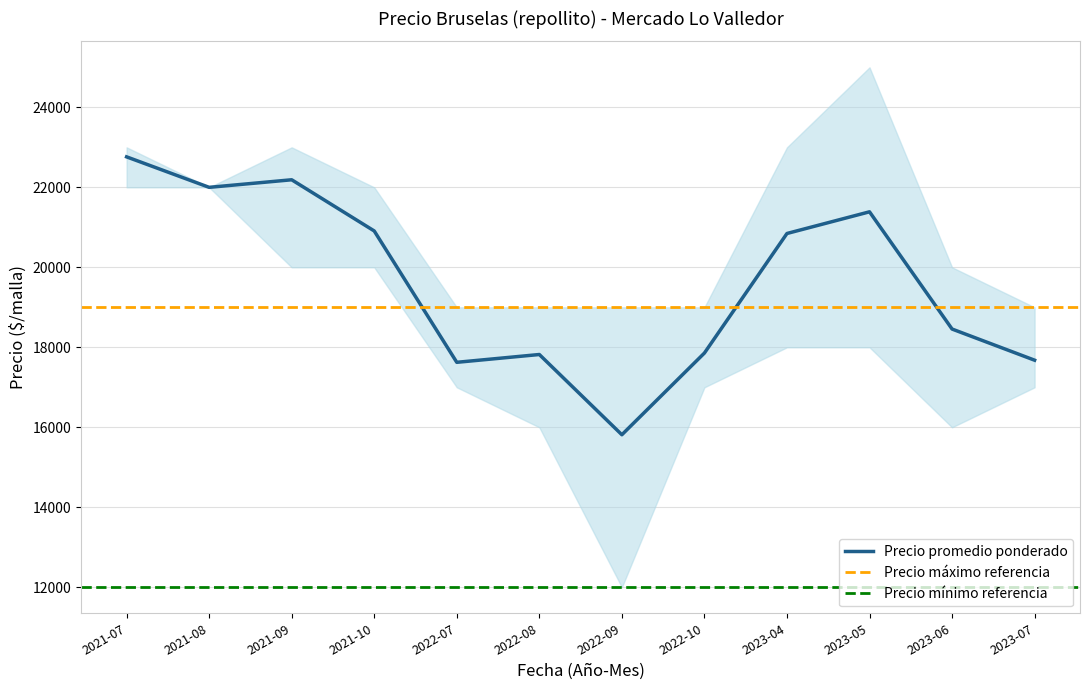

True or false: Precio máximo has more than 2 points higher than both neighbors.

False